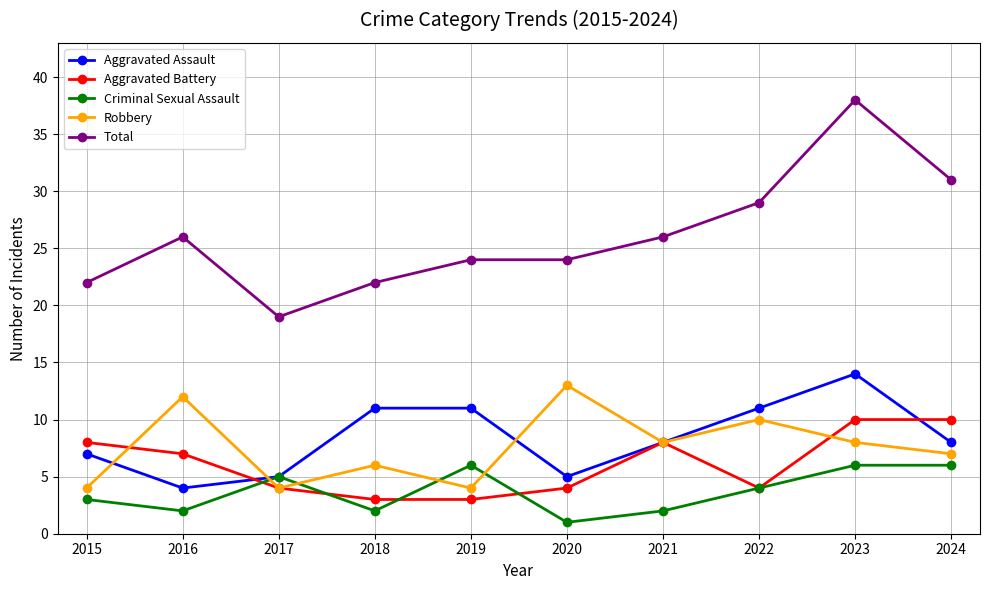

True or false: Criminal Sexual Assault has more than 0 interior local peaks.

True